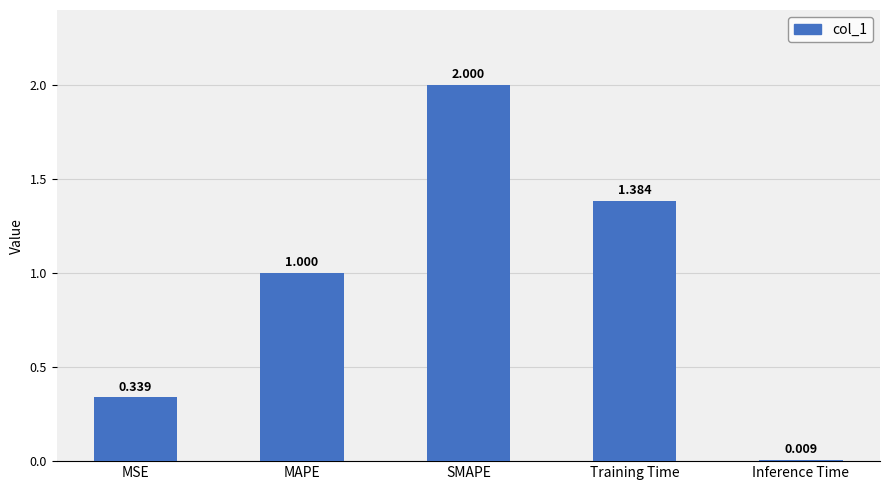

What is the difference between the values at Training Time and SMAPE?

0.6